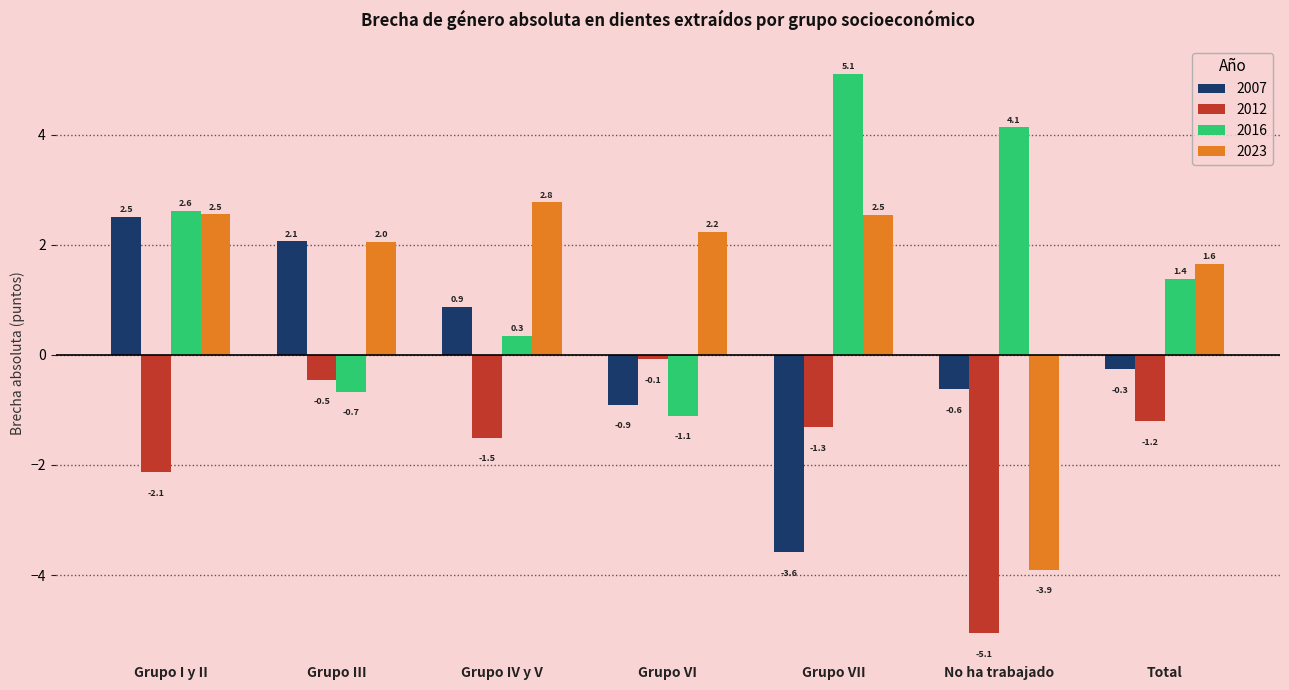

Between Grupo I y II and No ha trabajado, which series saw the biggest shift?

2023